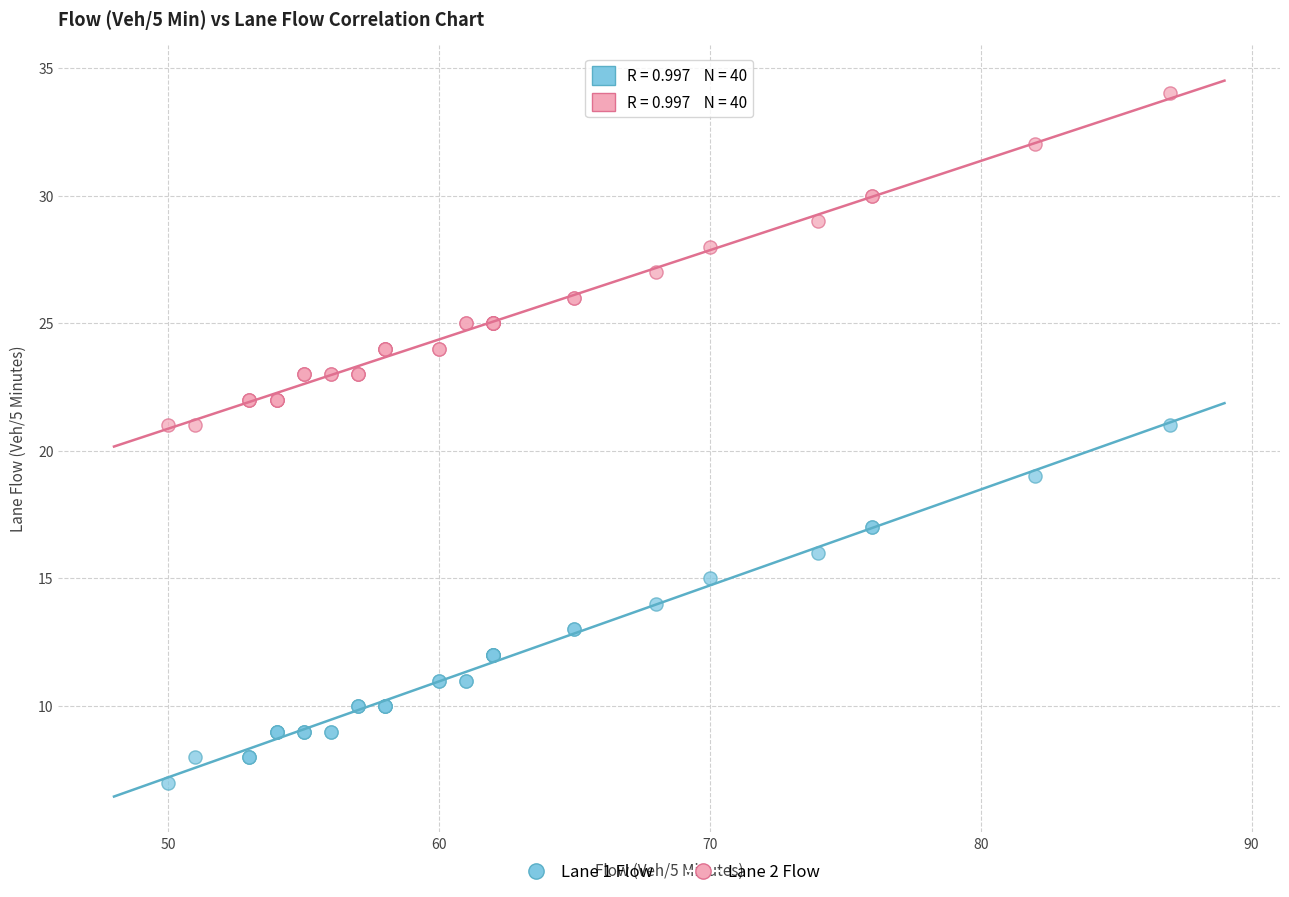

What are all the series names shown in the legend?

Lane 1 Flow, Lane 2 Flow